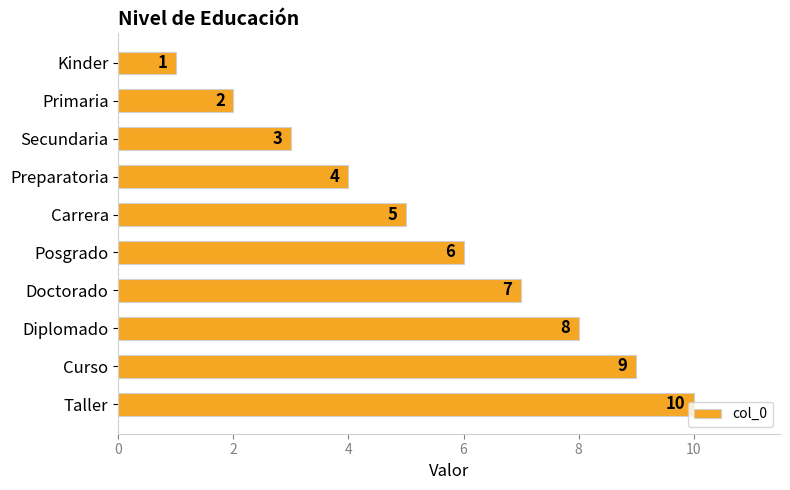

Approximately how many times larger is the value at Primaria compared to Carrera?

0.4